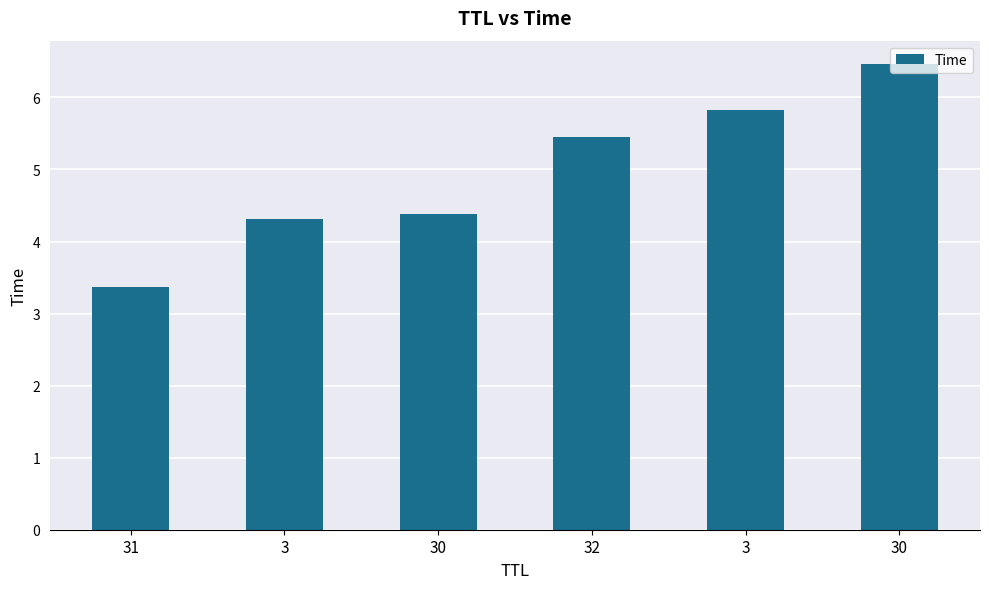

How many data points are above 5?

3